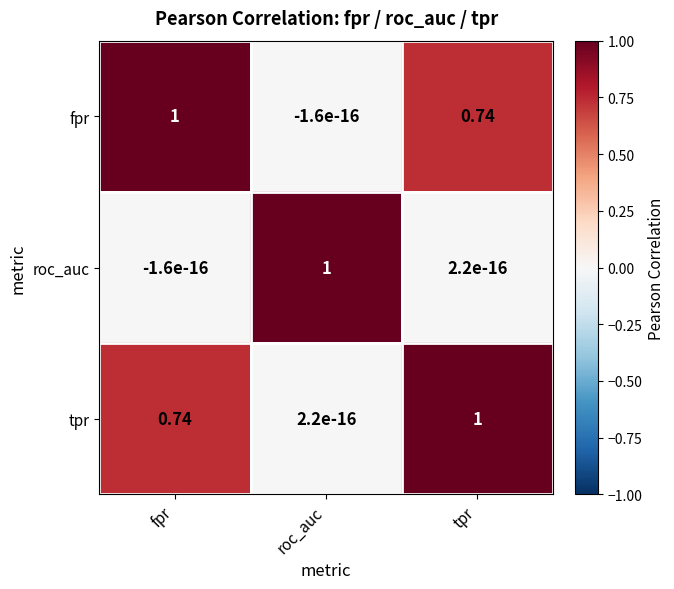

Which category has the highest value in the tpr series?

tpr